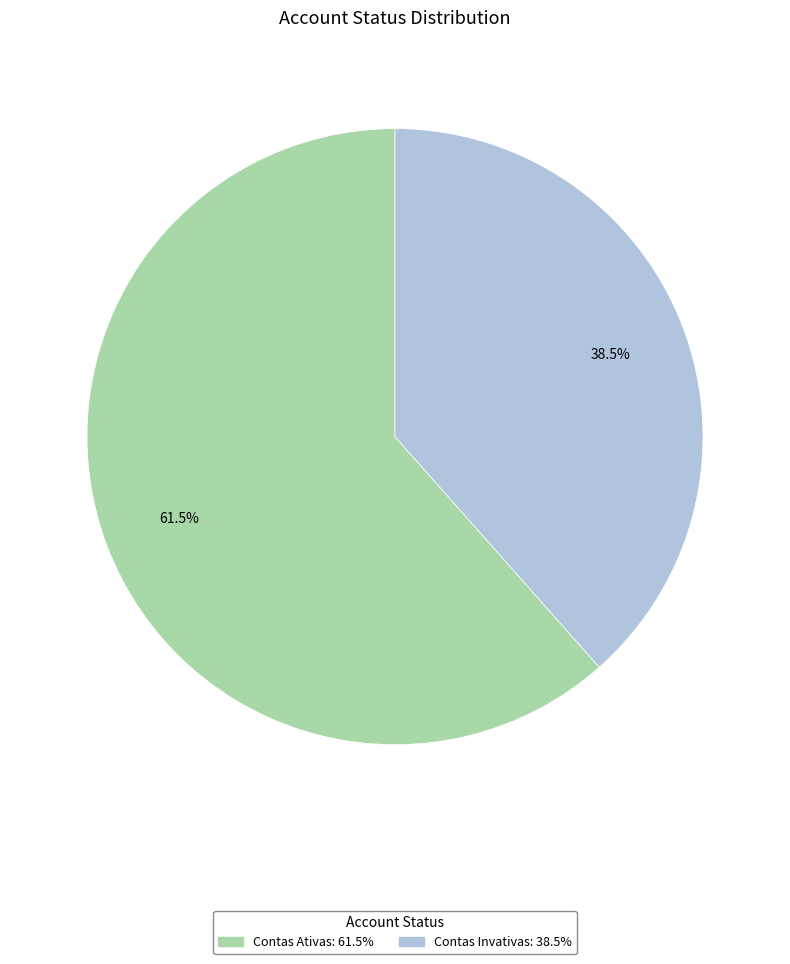

To the nearest percent, what is the average slice percentage?

50%